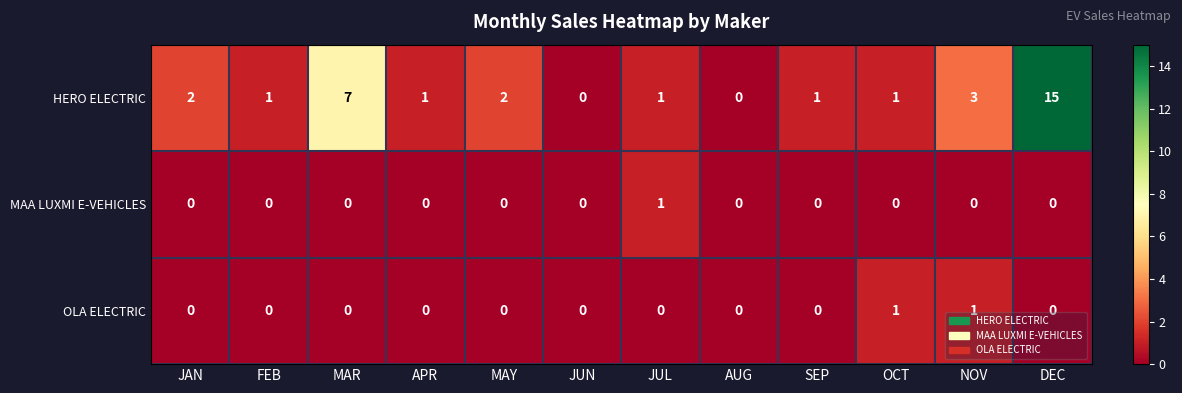

Which category has the highest value in the HERO ELECTRIC series?

DEC